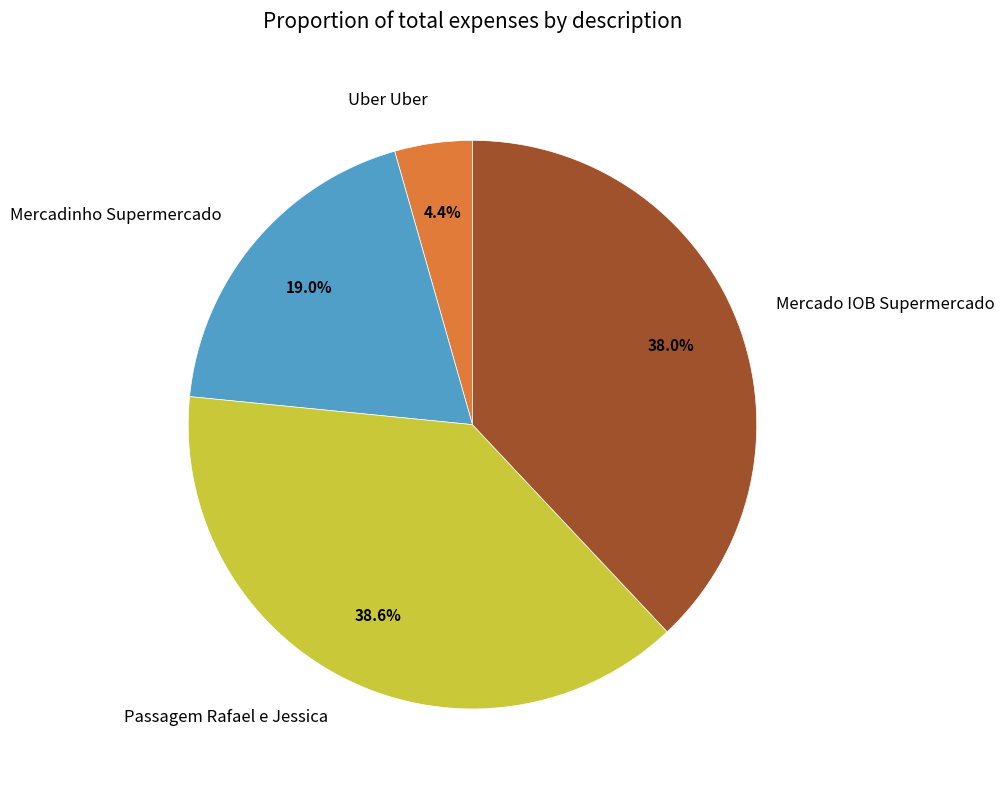

Which slice is the smallest?

Uber Uber